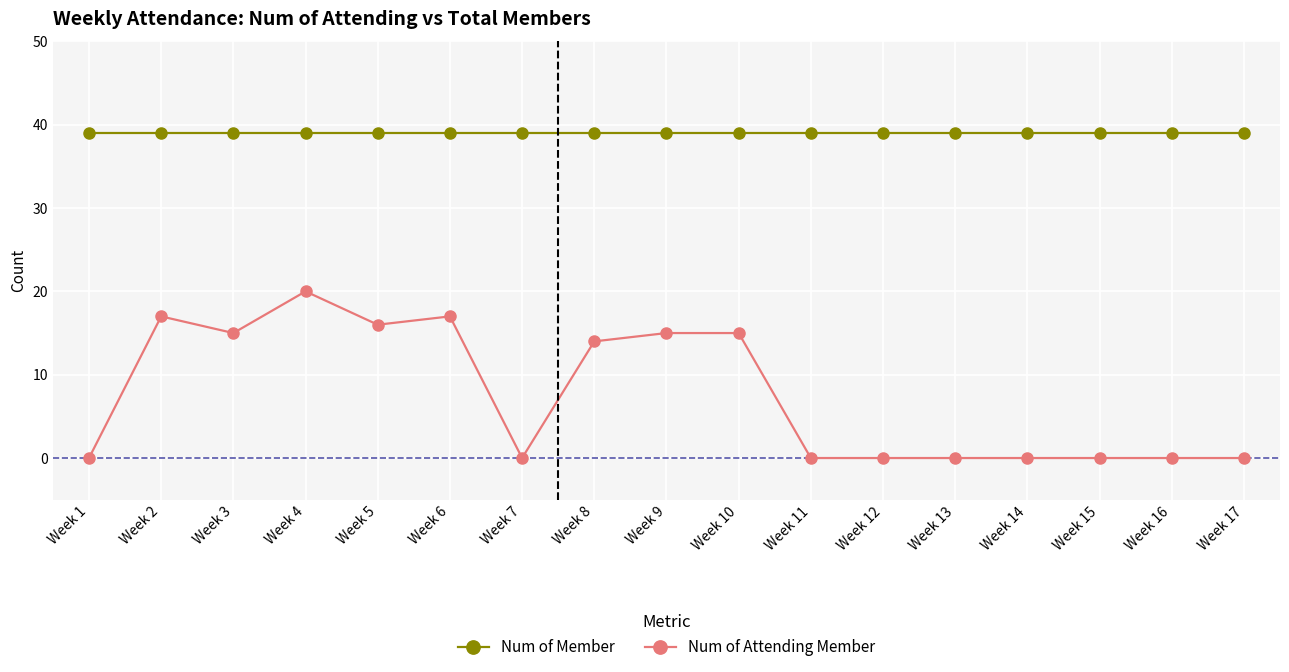

Reading right to left, extract all data points from this chart.

Num of Member: 39	39	39	39	39	39	39	39	39	39	39	39	39	39	39	39	39
Num of Attending Member: 0	0	0	0	0	0	0	15	15	14	0	17	16	20	15	17	0